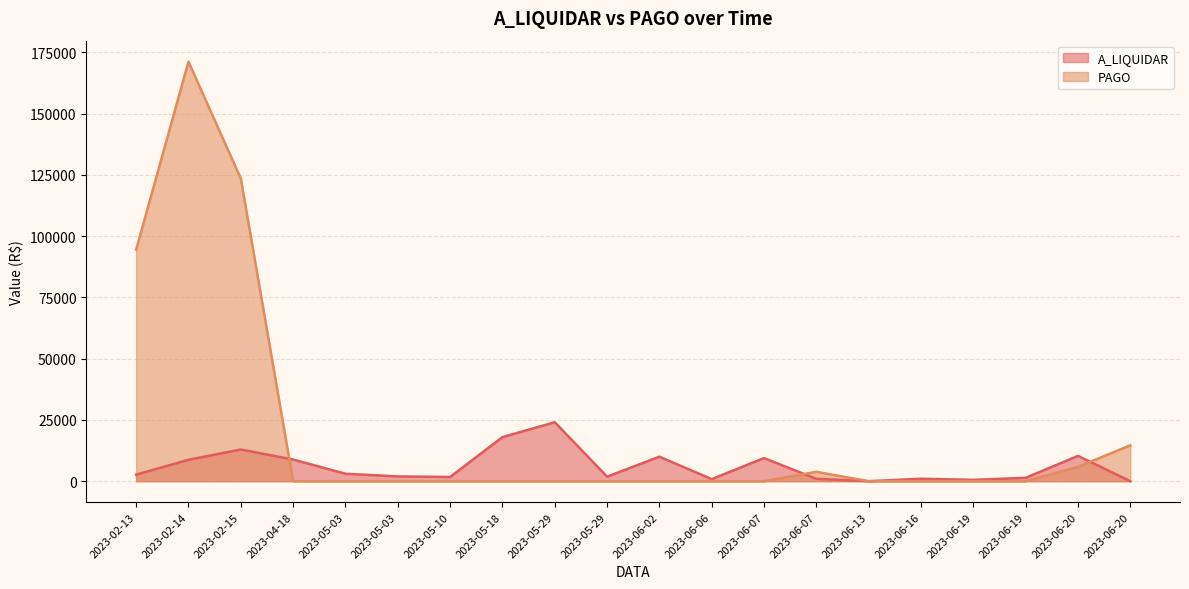

Reading left to right, transcribe all the data shown in this chart.

A_LIQUIDAR: 2023-02-13=2670.7	2023-02-14=8728.0	2023-02-15=12930.4	2023-04-18=8837.4	2023-05-03=3044.8	2023-05-03=1956.2	2023-05-10=1713.3	2023-05-18=17975.0	2023-05-29=24059.0	2023-05-29=1850.4	2023-06-02=9999.7	2023-06-06=840.0	2023-06-07=9441.5	2023-06-07=955.0	2023-06-13=5.2	2023-06-16=995.0	2023-06-19=551.8	2023-06-19=1379.1	2023-06-20=10329.0	2023-06-20=0.0
PAGO: 2023-02-13=94485.3	2023-02-14=171196.2	2023-02-15=123555.5	2023-04-18=0.0	2023-05-03=0.0	2023-05-03=0.0	2023-05-10=0.0	2023-05-18=0.0	2023-05-29=0.0	2023-05-29=0.0	2023-06-02=0.0	2023-06-06=0.0	2023-06-07=0.0	2023-06-07=3830.0	2023-06-13=0.0	2023-06-16=0.0	2023-06-19=0.0	2023-06-19=0.0	2023-06-20=5850.2	2023-06-20=14649.7